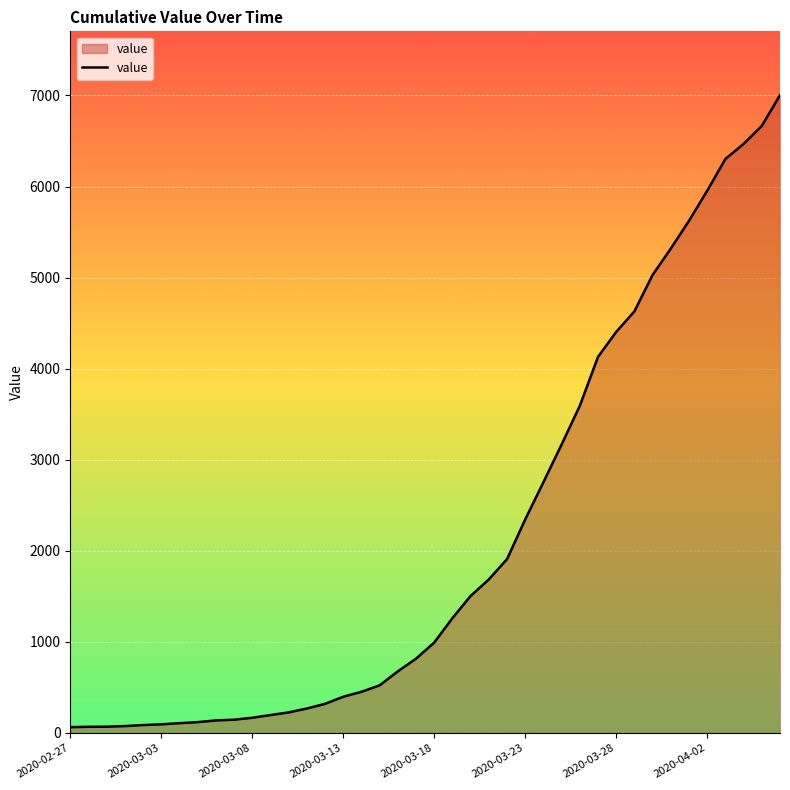

What is the greatest value displayed?

7004